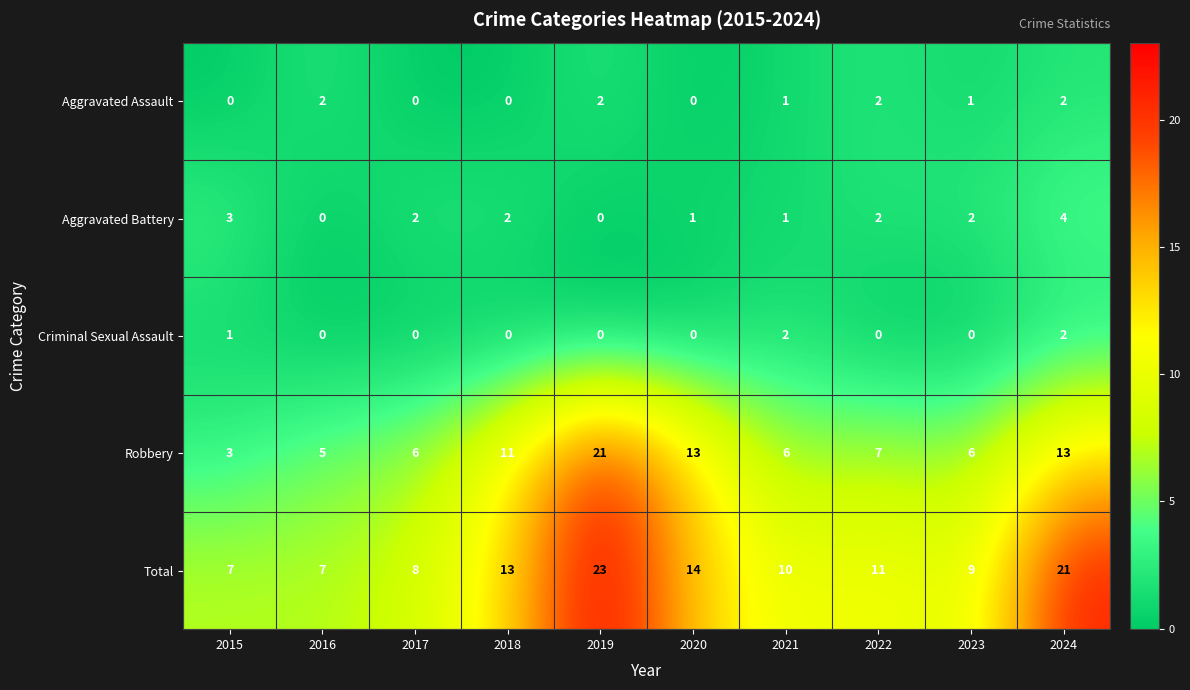

Which label corresponds to the largest value in the chart?

2019